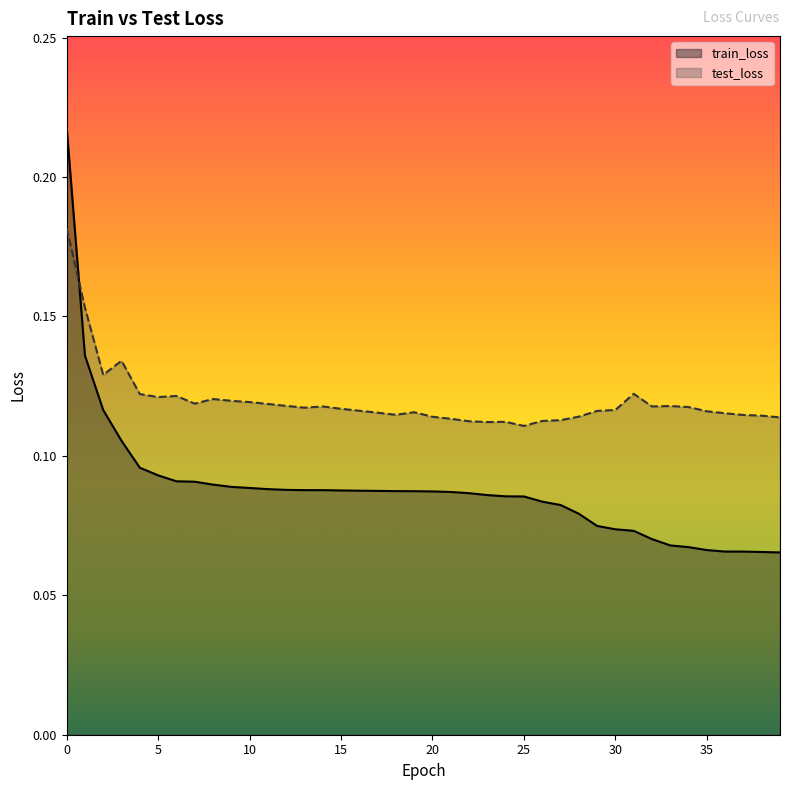

What are all the series names shown in the legend?

train_loss, test_loss